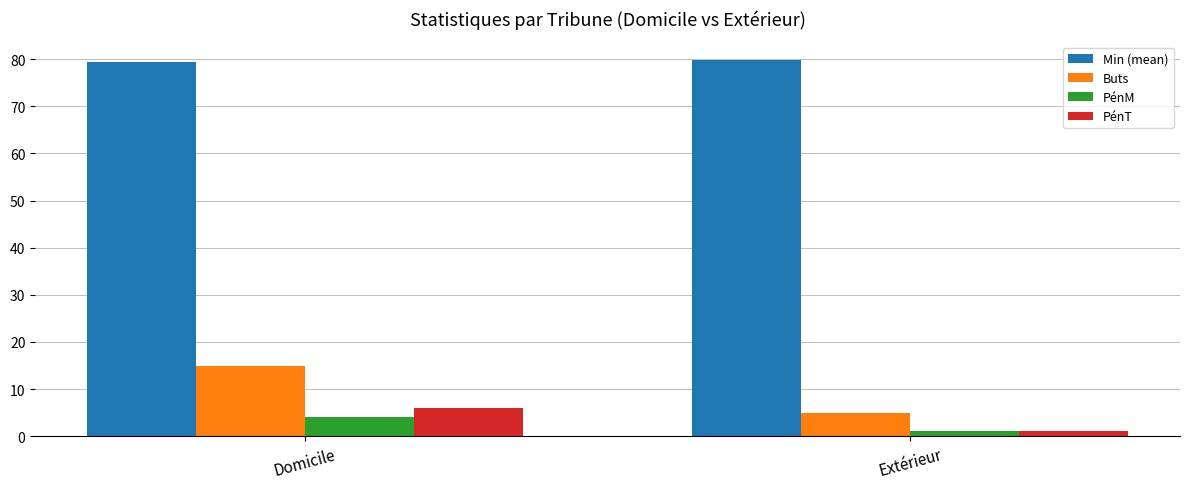

Is it true that PénT equals 6.0 at Domicile?

True